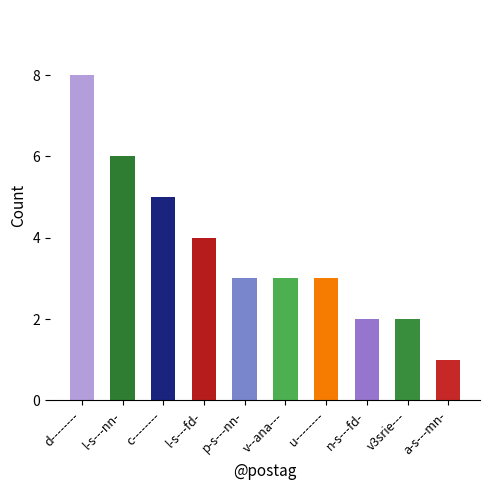

What is the smallest value displayed?

1